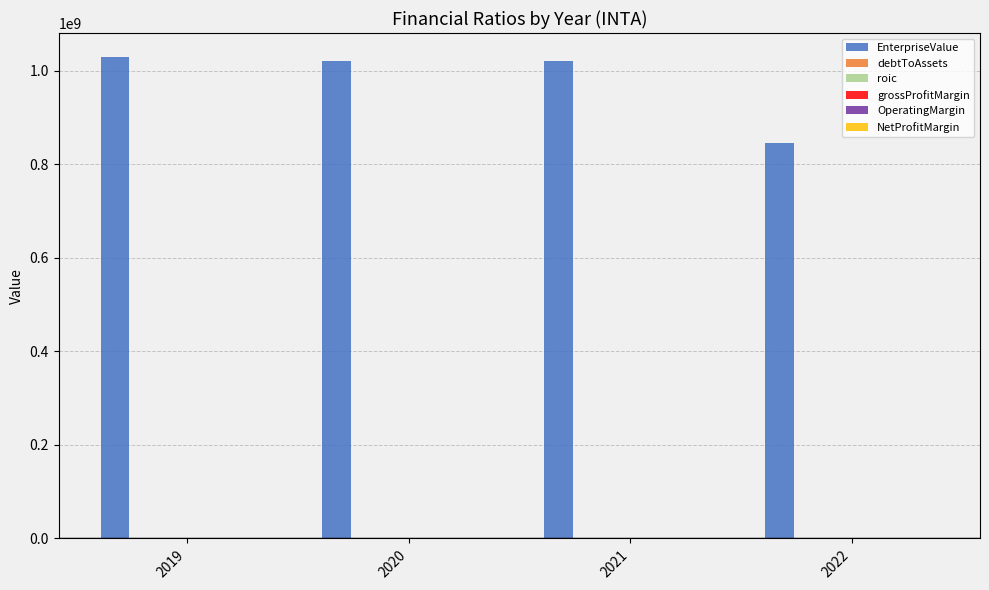

Which series has the largest total across all categories?

EnterpriseValue